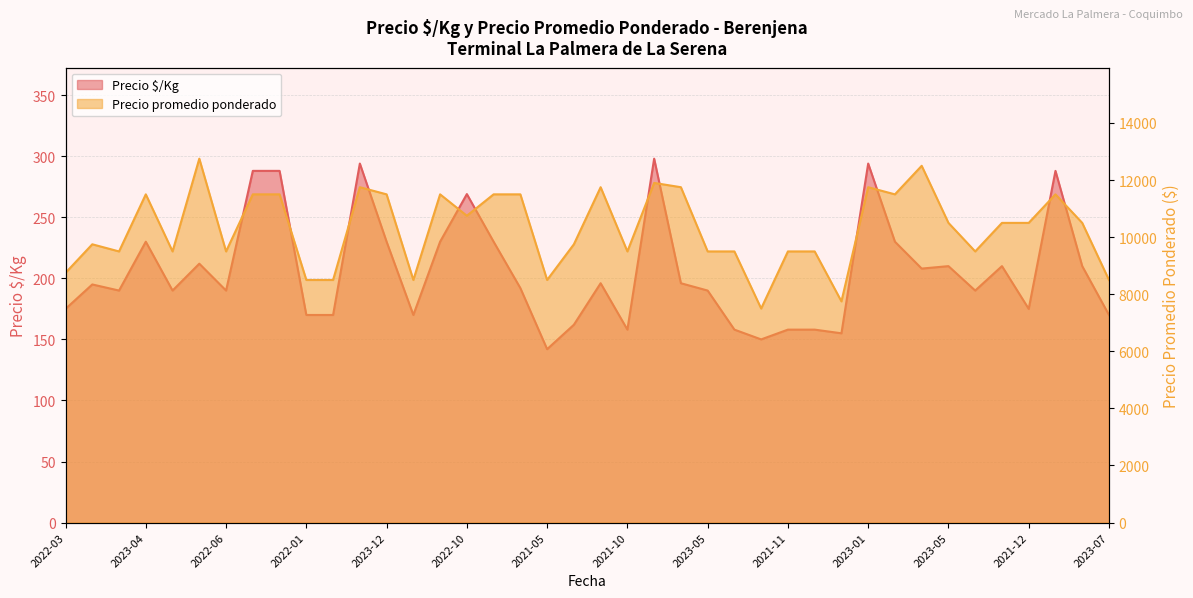

Where is Precio $/Kg nearest to the value 220?

2021-07